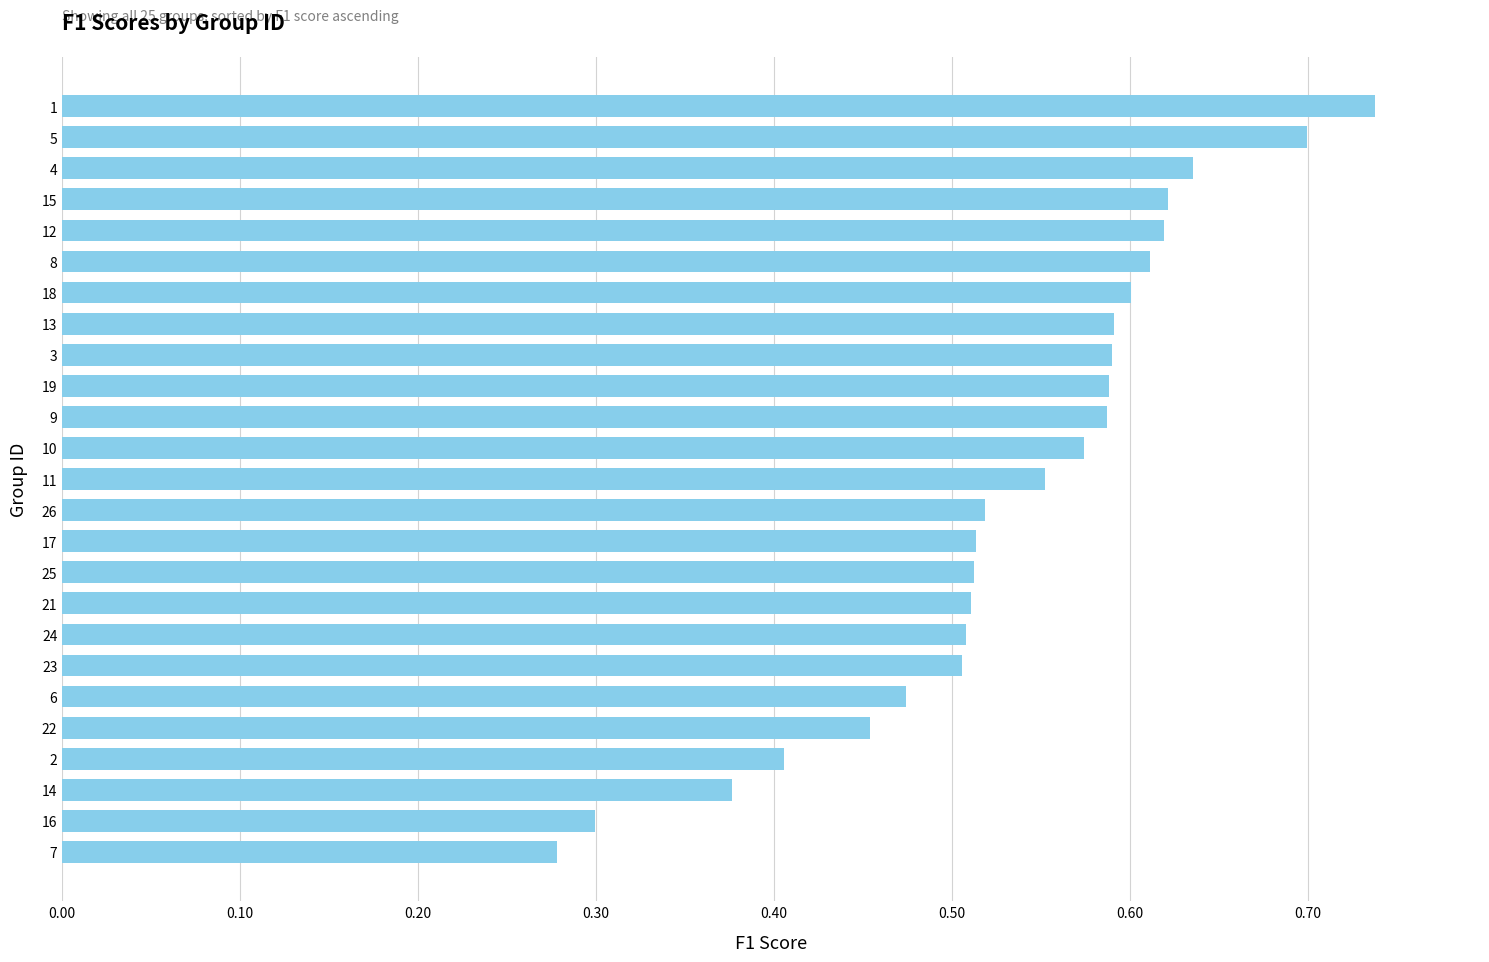

True or false: the data shows 0.6 at 8.

True